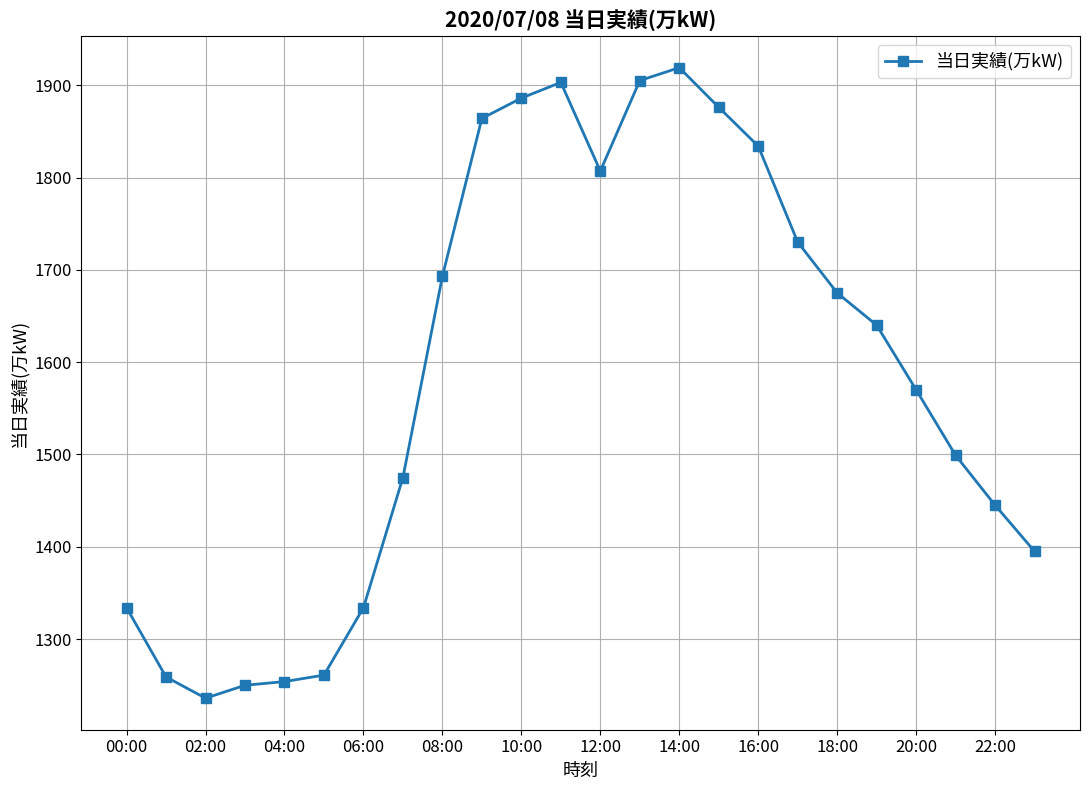

What is the minimum value shown in the chart?

1236